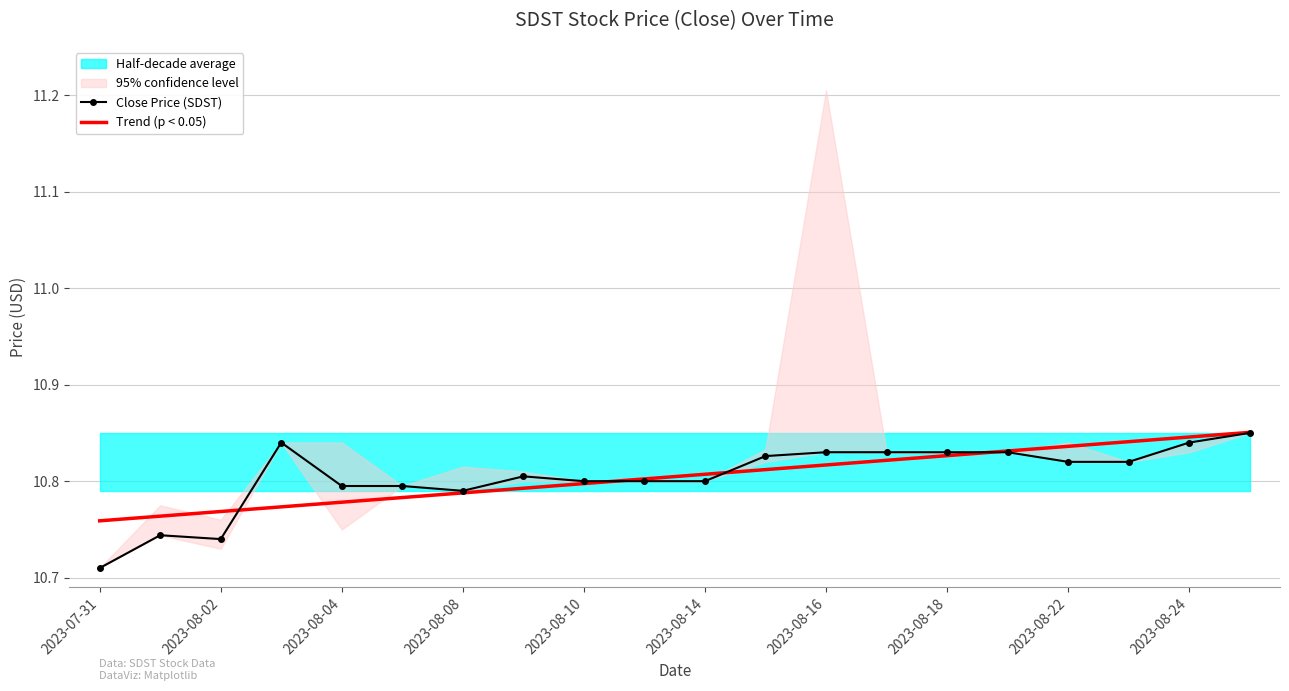

Rank the series by their maximum value, from lowest to highest.

Close Price (SDST), Trend (p < 0.05)